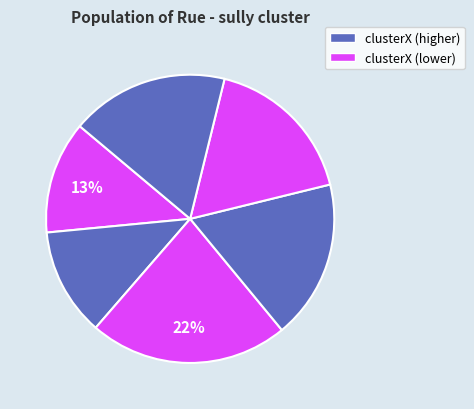

How many segments does this pie chart have?

6